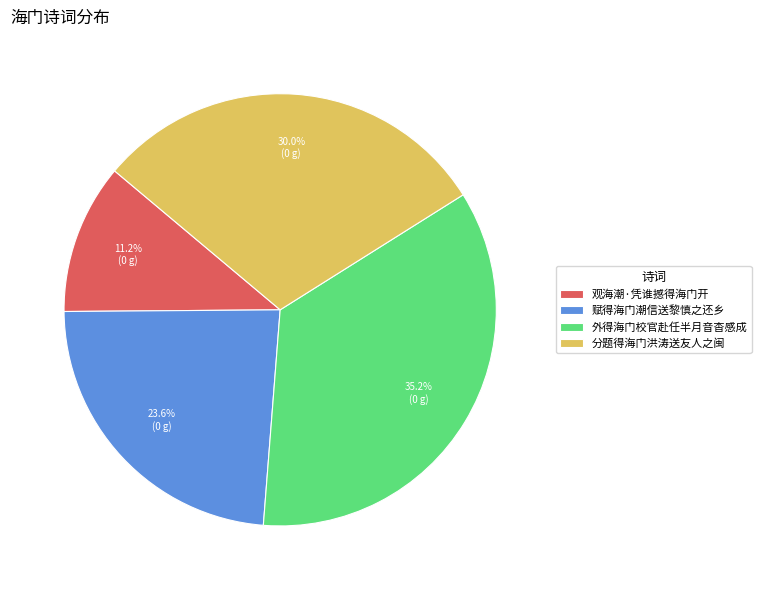

What percentage is the 分题得海门洪涛送友人之闽 slice, to the nearest percent?

30%